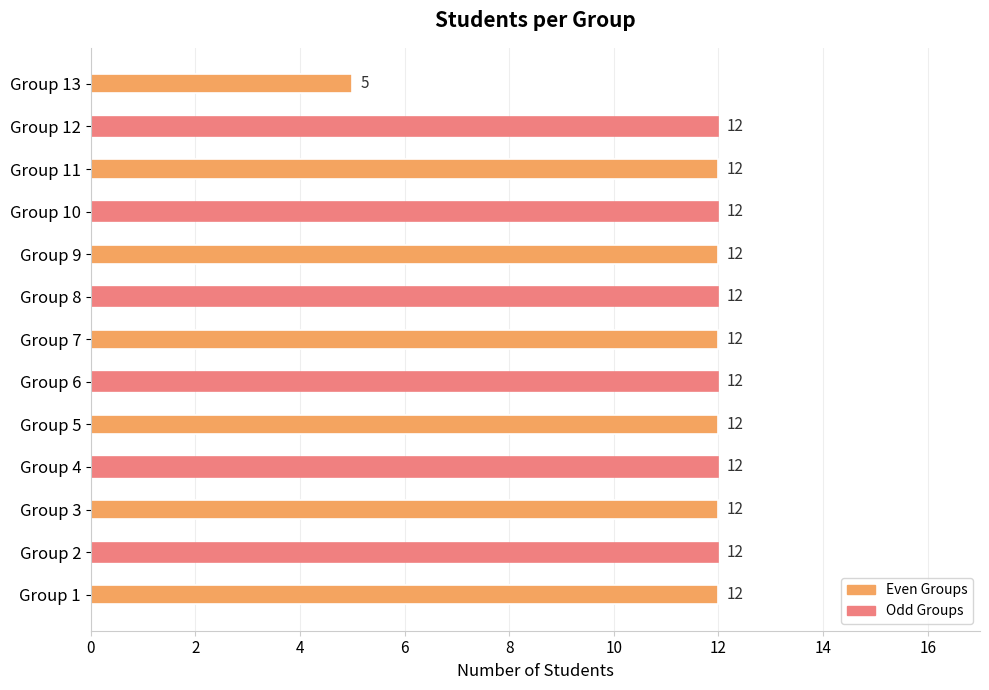

Reading top to bottom, what are all the values shown in this chart?

5	12	12	12	12	12	12	12	12	12	12	12	12